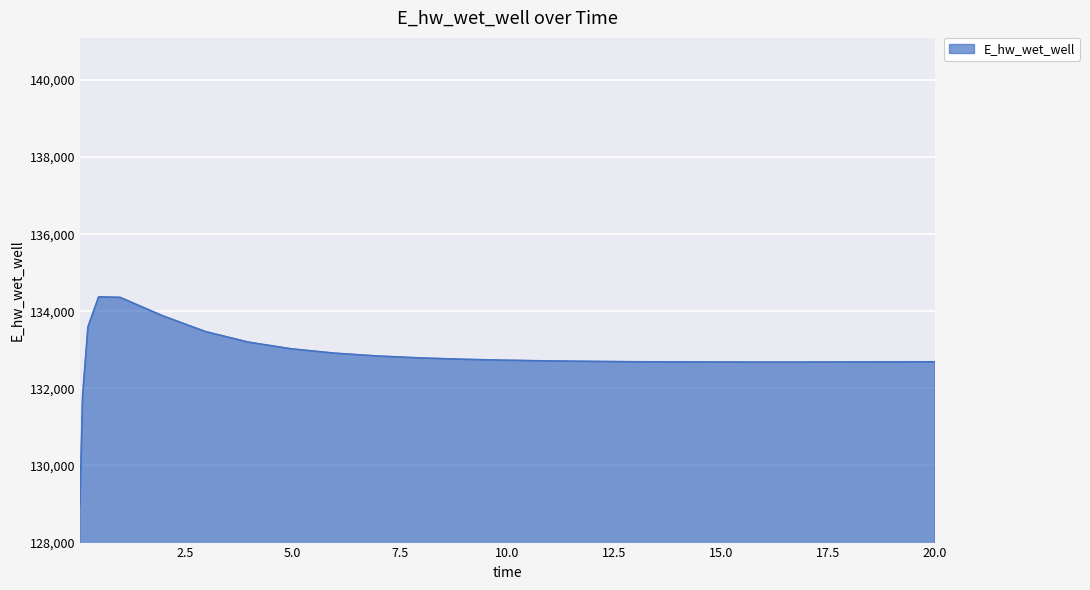

What is the maximum value shown in the chart?

134373.0